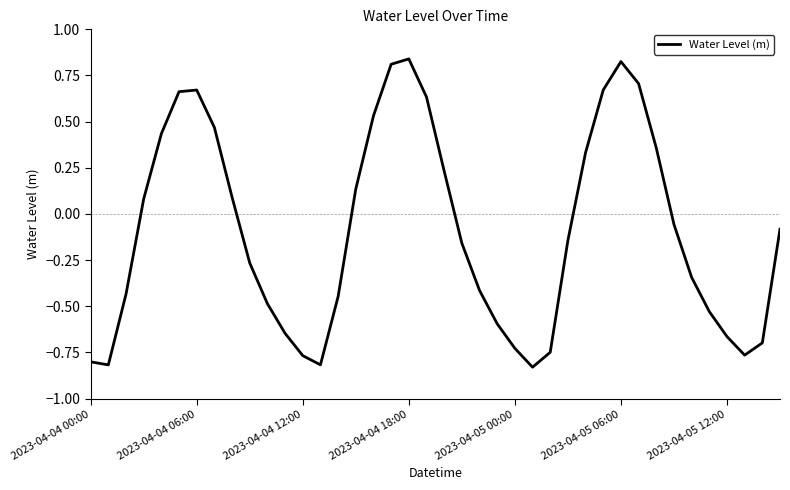

What is the difference between the maximum and minimum values?

1.7